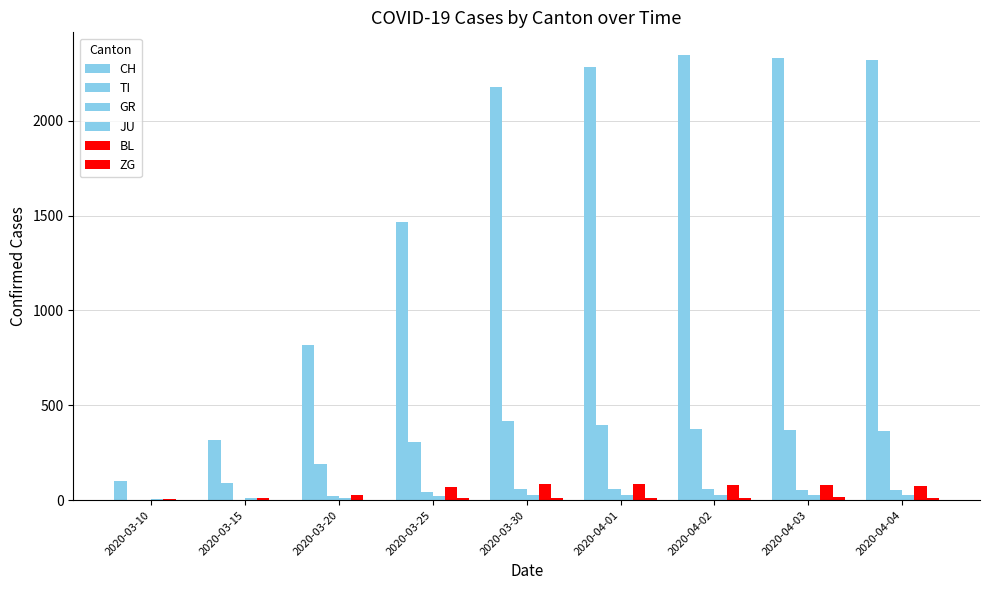

Count the number of data series in this chart.

6